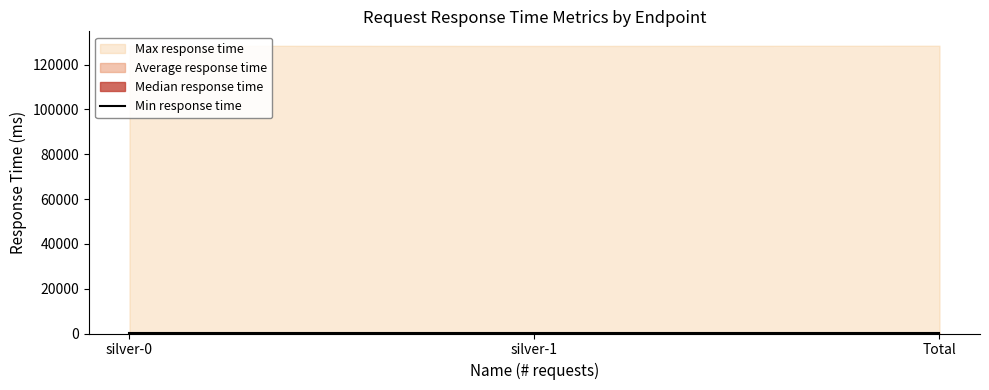

Which has a higher value, silver-1 or silver-0?

silver-1